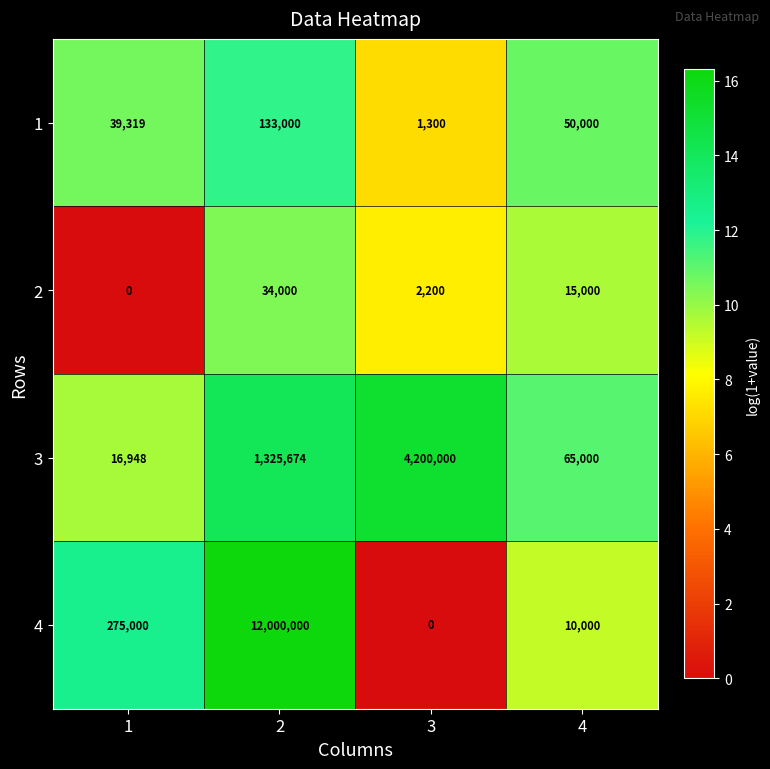

At how many categories does at least one series exceed 8?

4